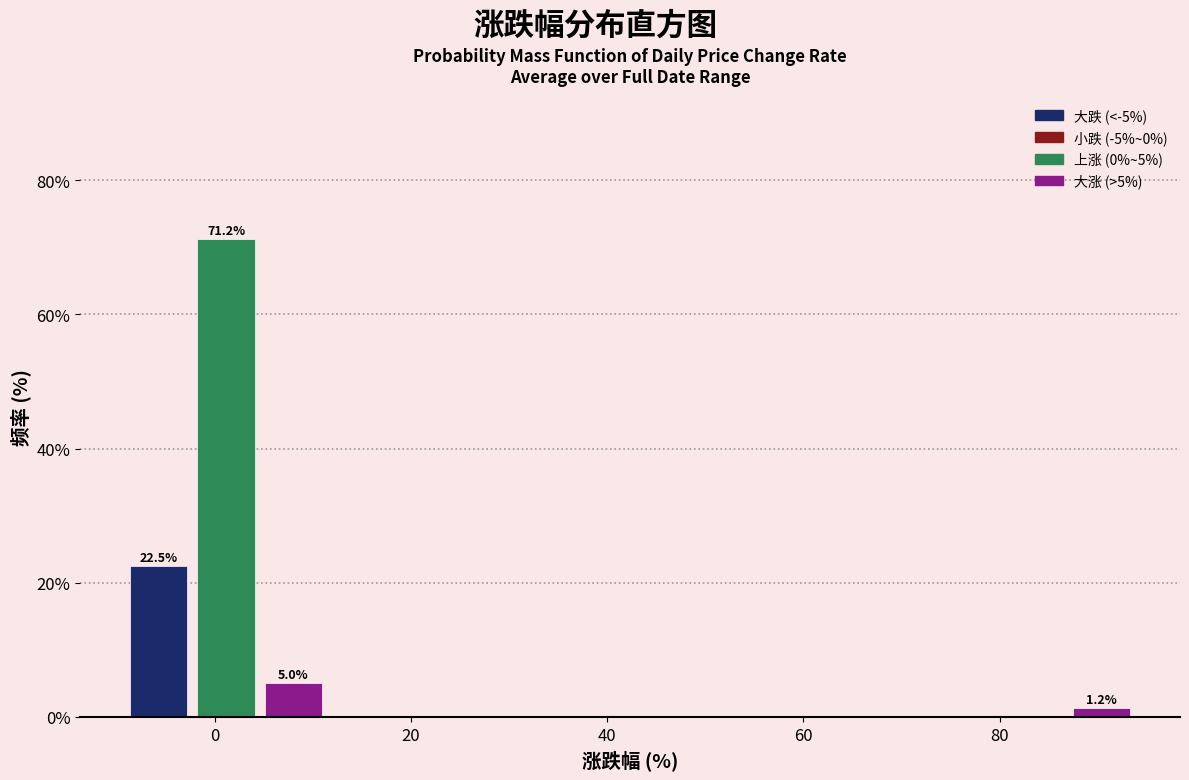

Read against the x-axis, roughly where is the centre of the tallest bar?

2